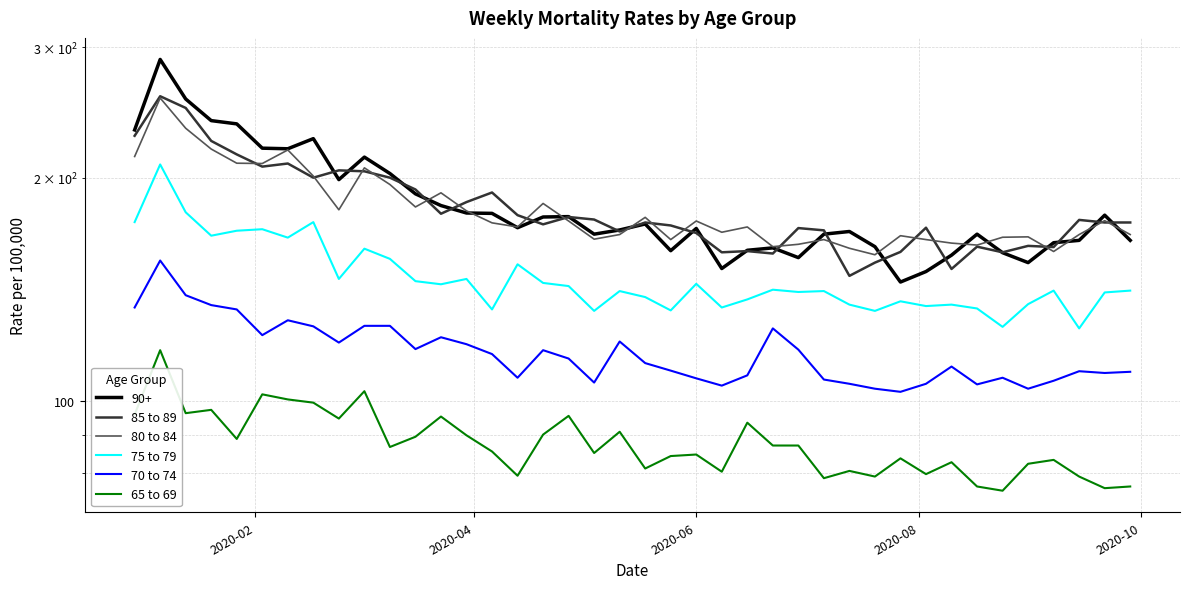

What is the greatest value displayed?

257.6